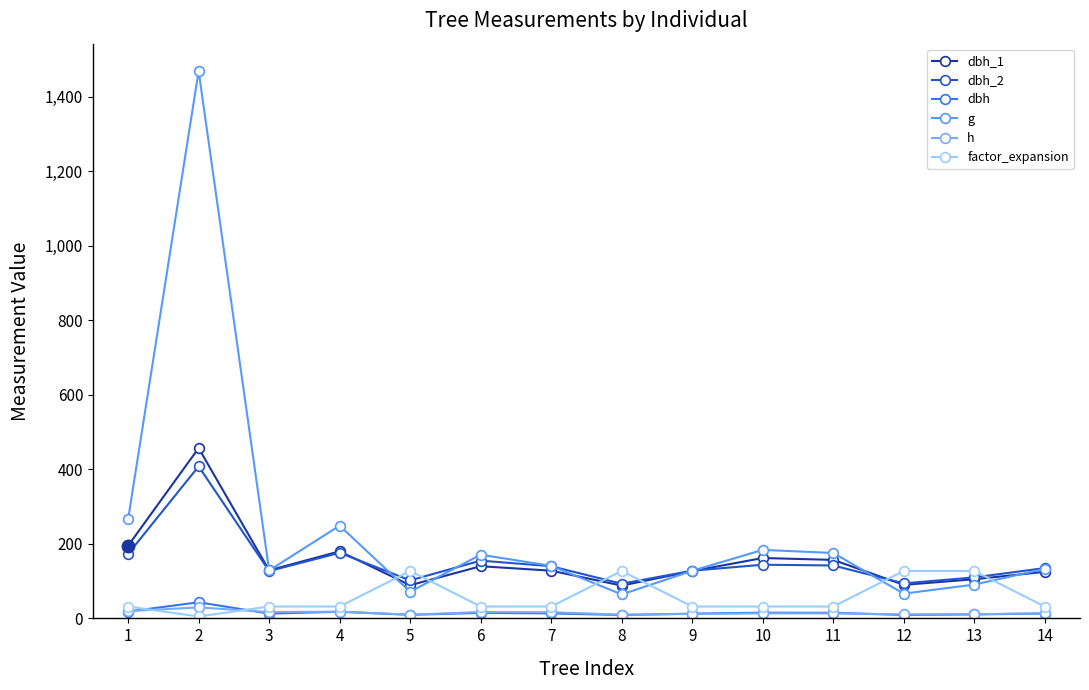

What is the total value across all series at 6?

529.5